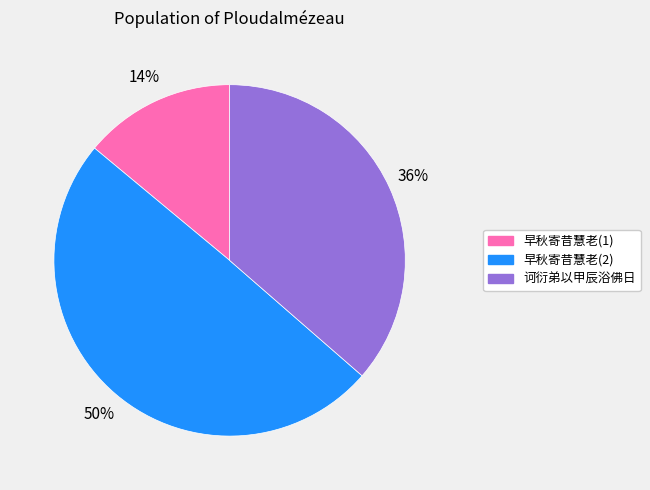

Count the number of slices in the pie.

3